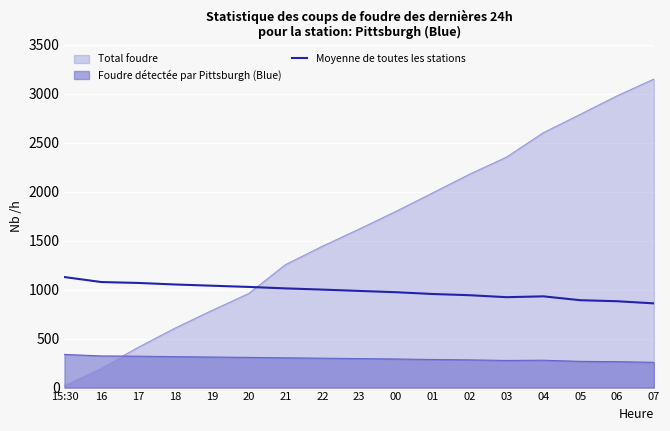

Reading right to left, extract all data points from this chart.

07=859.9	06=881.6	05=892.3	04=931.6	03=922.9	02=943.1	01=955.4	00=973.6	23=986.9	22=1000.4	21=1012.9	20=1027.8	19=1040.1	18=1052.7	17=1068.5	16=1077.7	15:30=1128.5